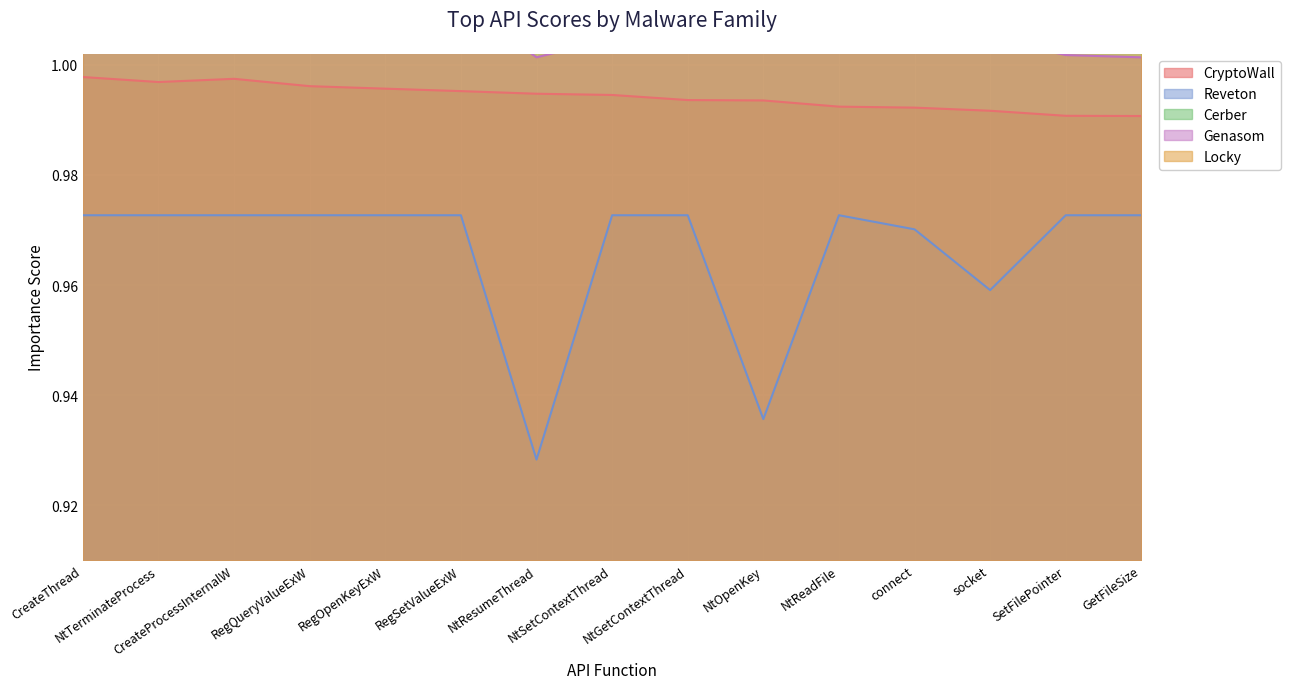

Reading left to right, transcribe all the data shown in this chart.

CryptoWall: 1.0	1.0	1.0	1.0	1.0	1.0	1.0	1.0	1.0	1.0	1.0	1.0	1.0	1.0	1.0
Reveton: 1.0	1.0	1.0	1.0	1.0	1.0	0.9	1.0	1.0	0.9	1.0	1.0	1.0	1.0	1.0
Cerber: 1.0	1.0	1.0	1.0	1.0	1.0	1.0	1.0	1.0	1.0	1.0	1.0	1.0	1.0	1.0
Genasom: 1.0	1.0	1.0	1.0	1.0	1.0	1.0	1.0	1.0	1.0	1.0	1.0	1.0	1.0	1.0
Locky: 1.0	1.0	1.0	1.0	1.0	1.0	1.0	1.0	1.0	1.0	1.0	1.0	1.0	1.0	1.0